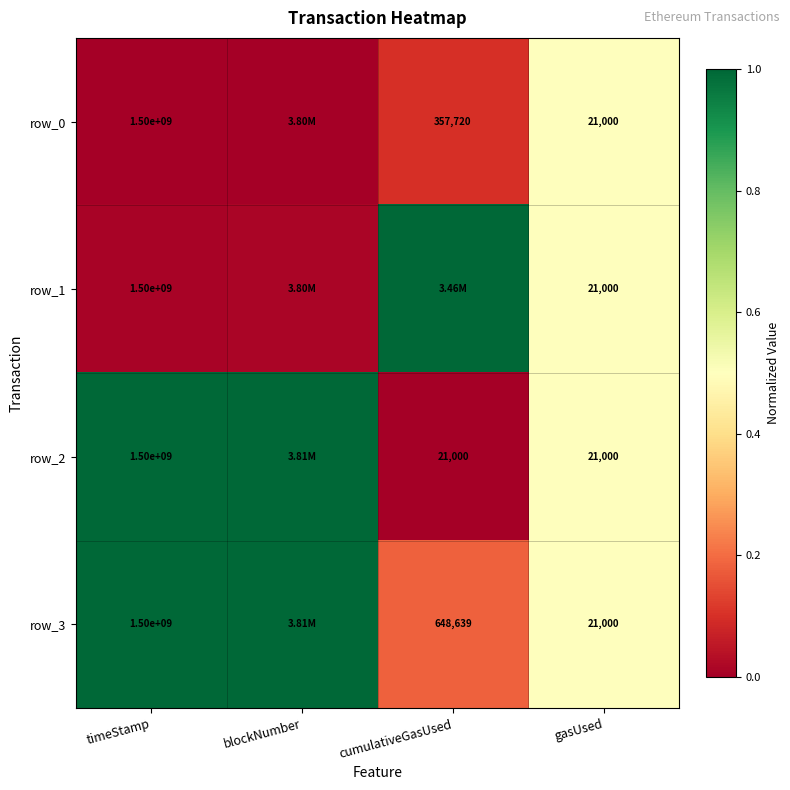

Which category has the lowest value across all series?

timeStamp